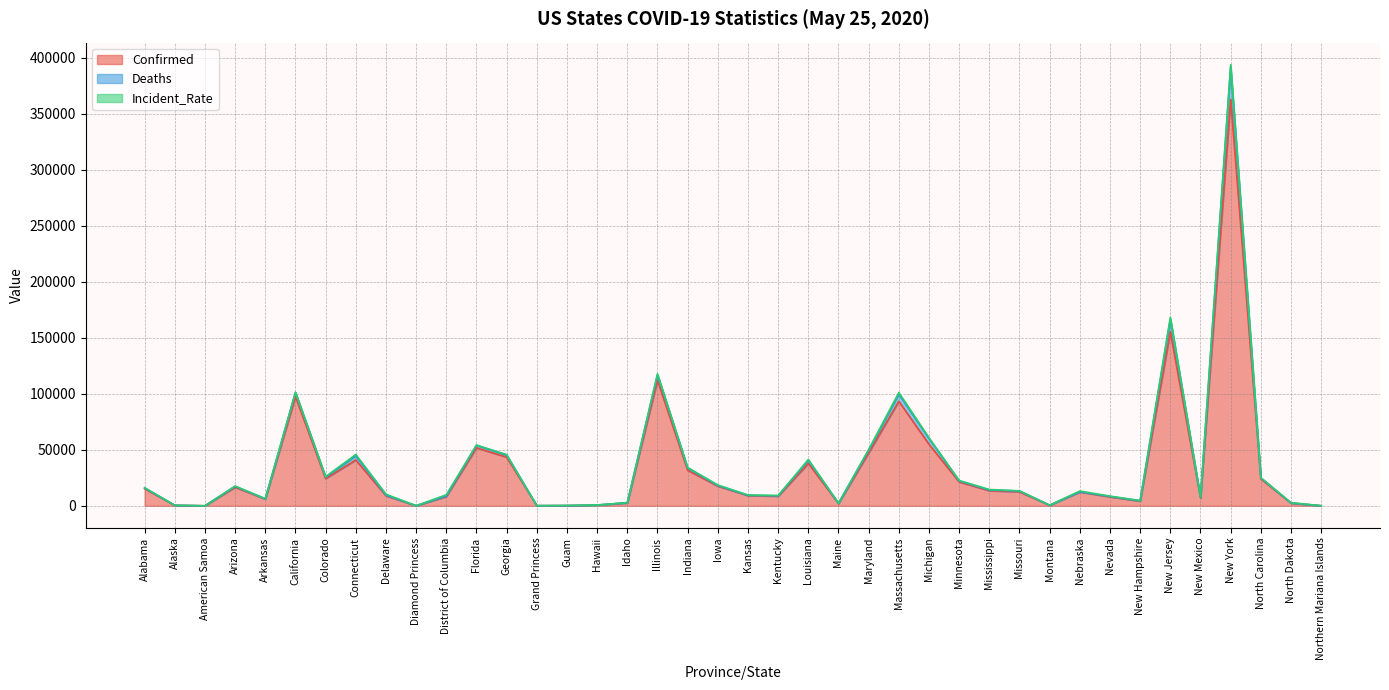

How many data points in Deaths are less than 13352?

20